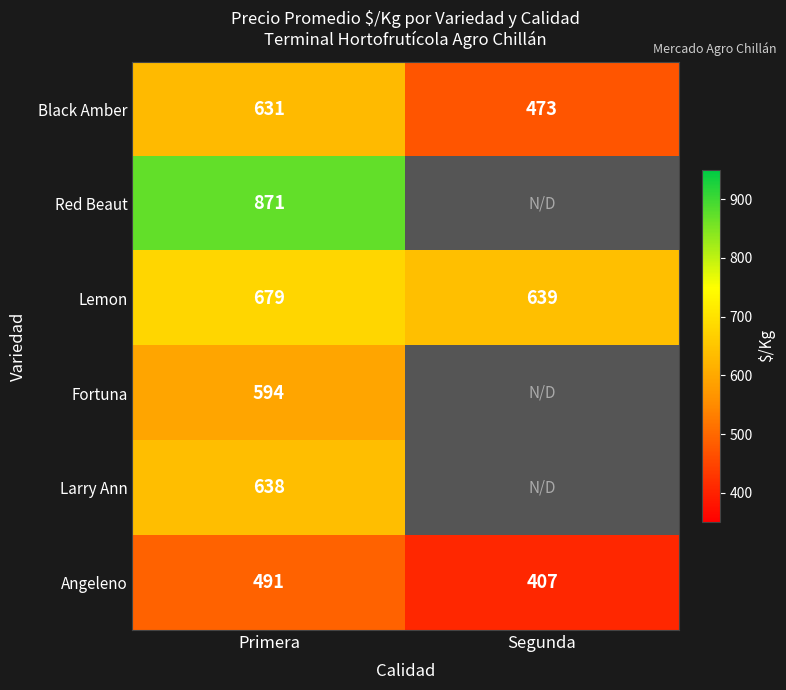

At which label does Angeleno reach its minimum?

Segunda